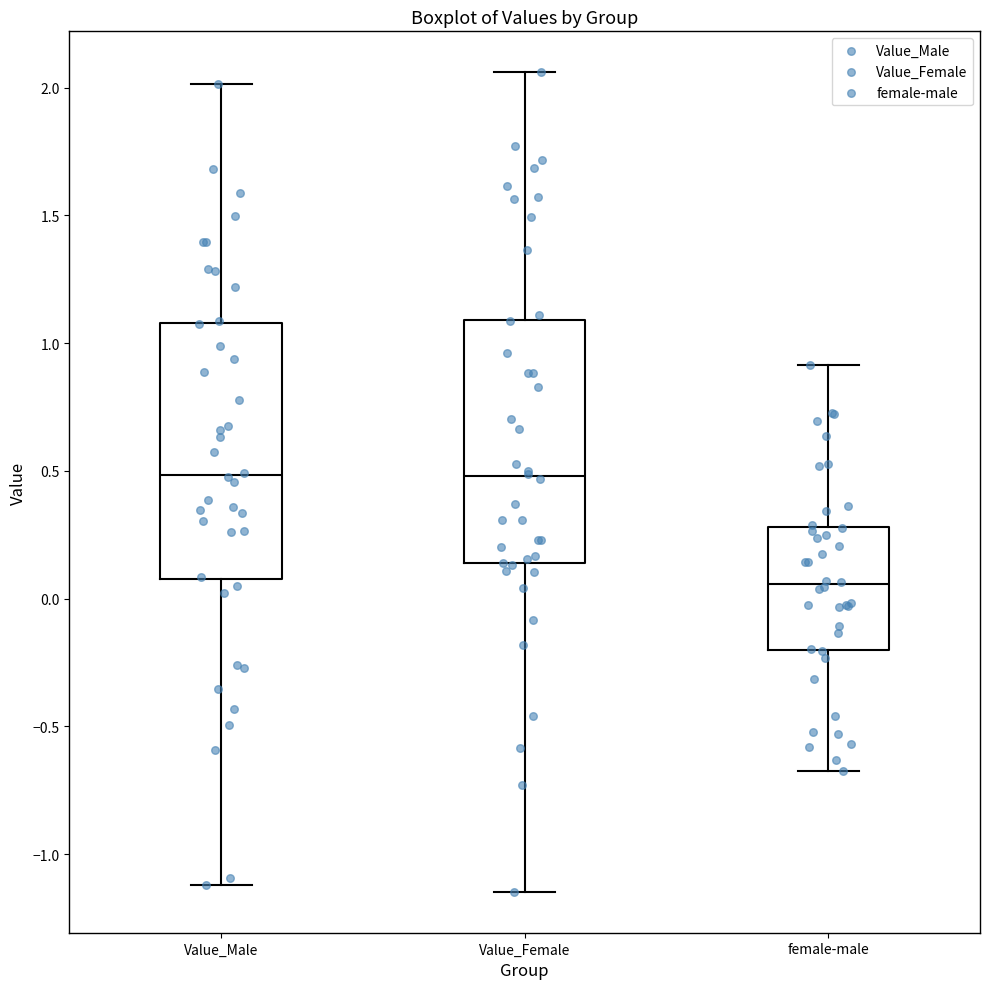

Which box's median line is the lowest?

female-male